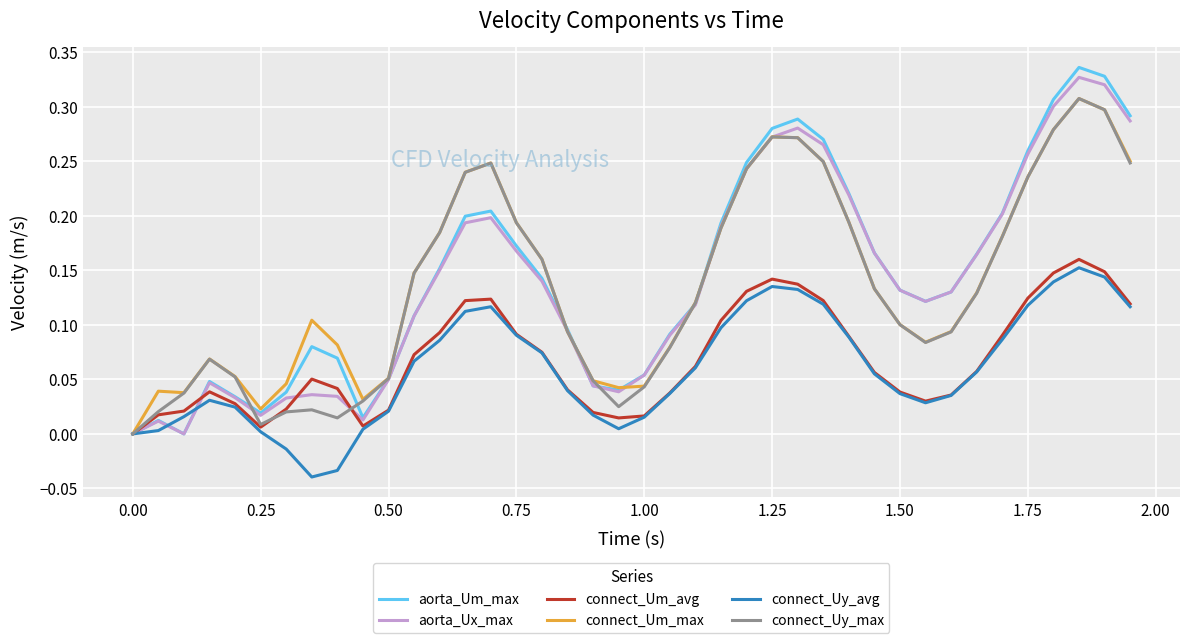

Is this an area chart (filled region under the line)?

No